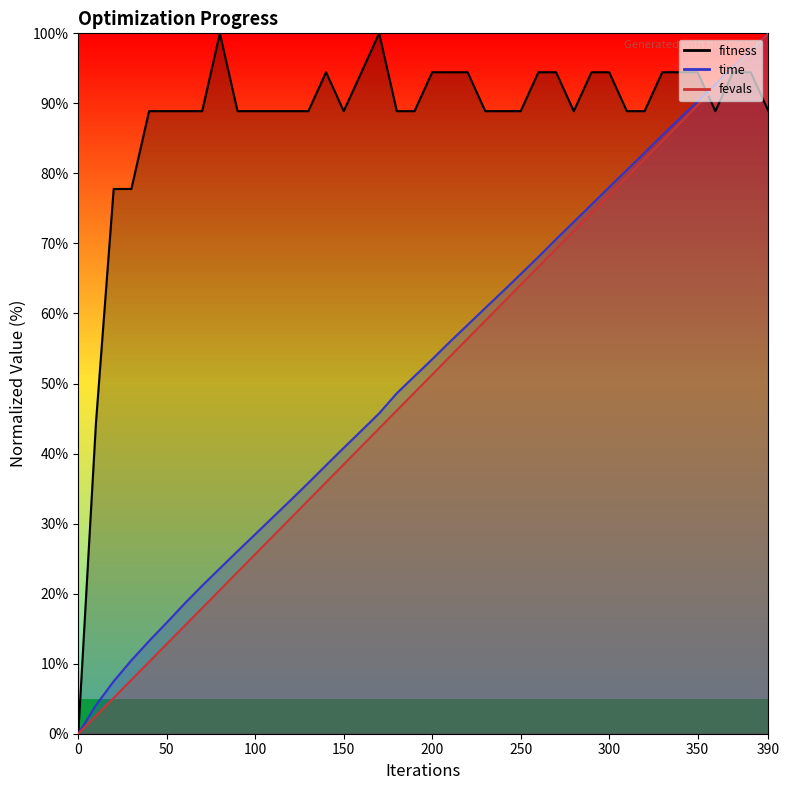

Which series has the widest spread of values?

fitness